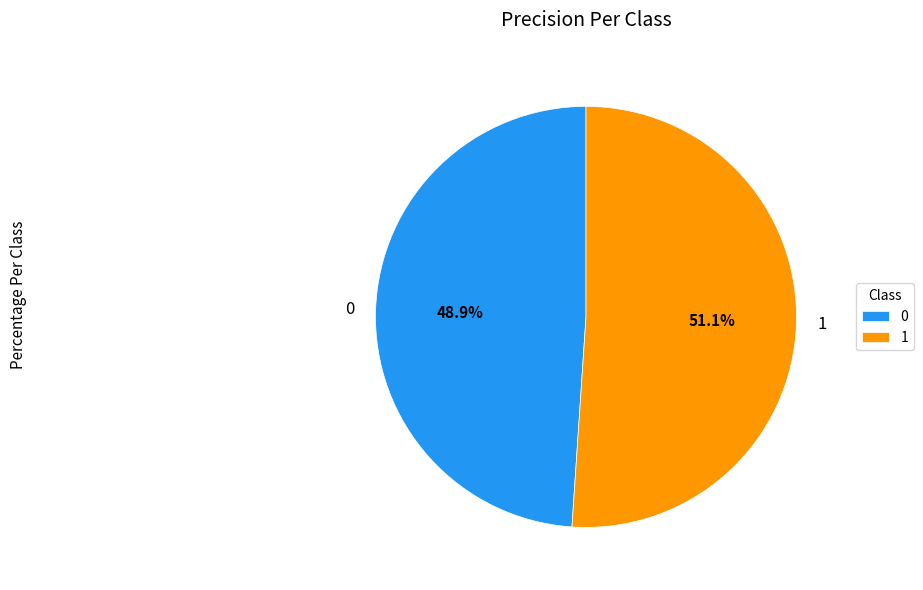

What is the majority slice?

1